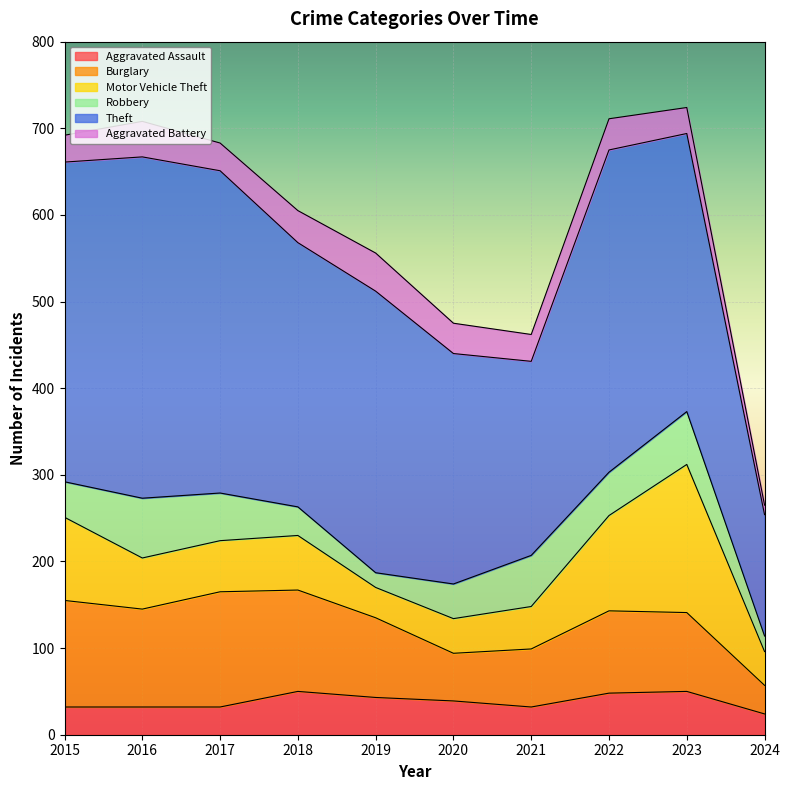

What is the sum of all Aggravated Battery values?

328